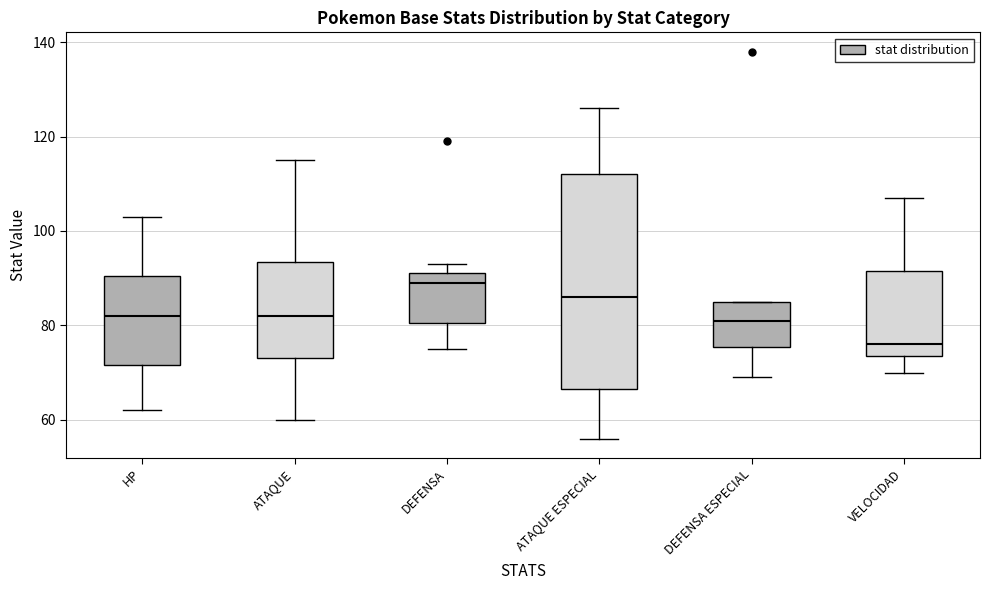

Which box is the tallest, from its lower edge to its upper edge?

ATAQUE ESPECIAL